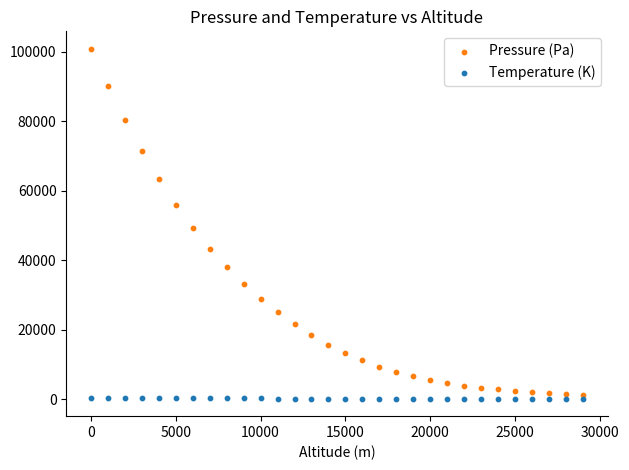

Across all series, what Y value is closest to 50544?

49318.6